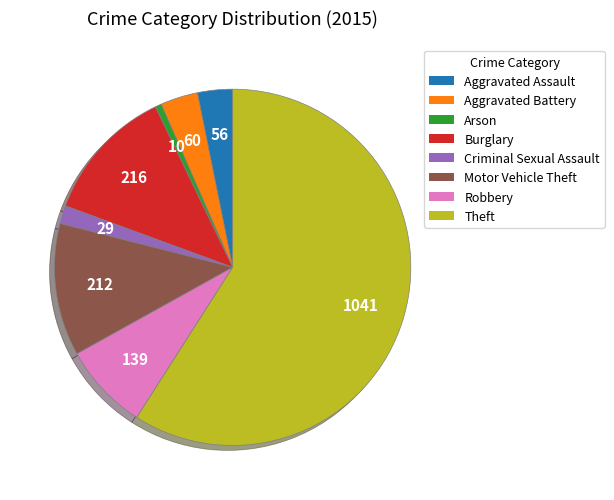

Between Aggravated Battery and Burglary, which is larger?

Burglary